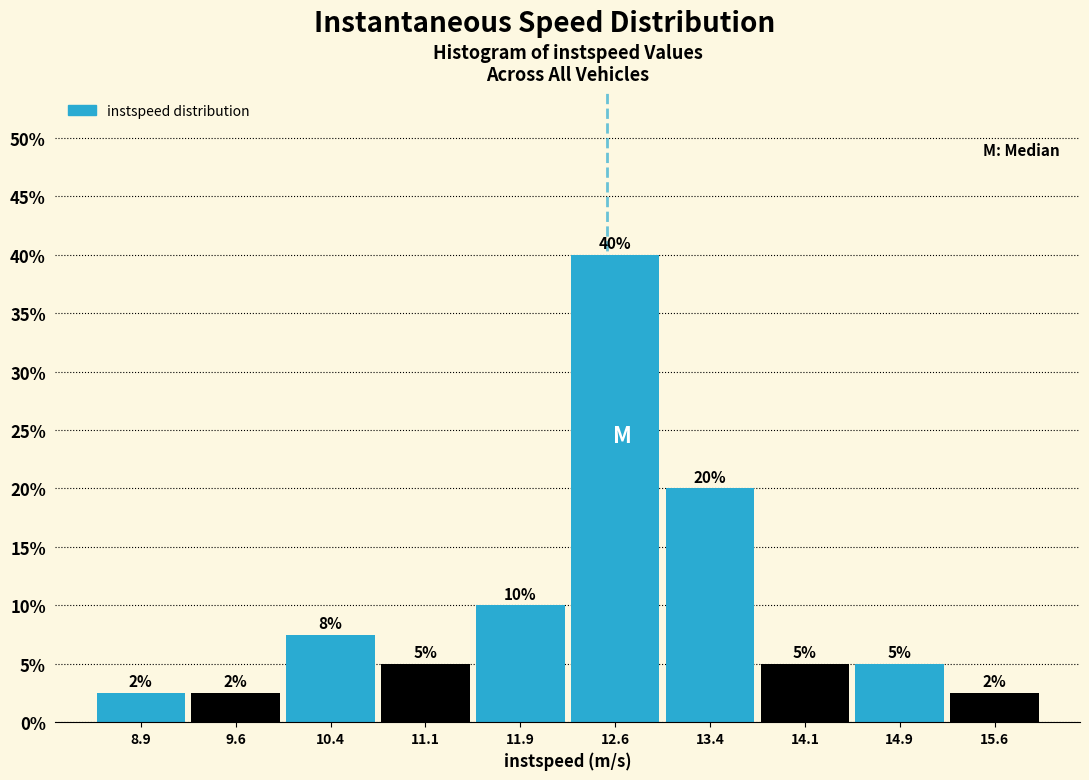

Which range on the x-axis has the tallest bar?

12.25 to 13.00